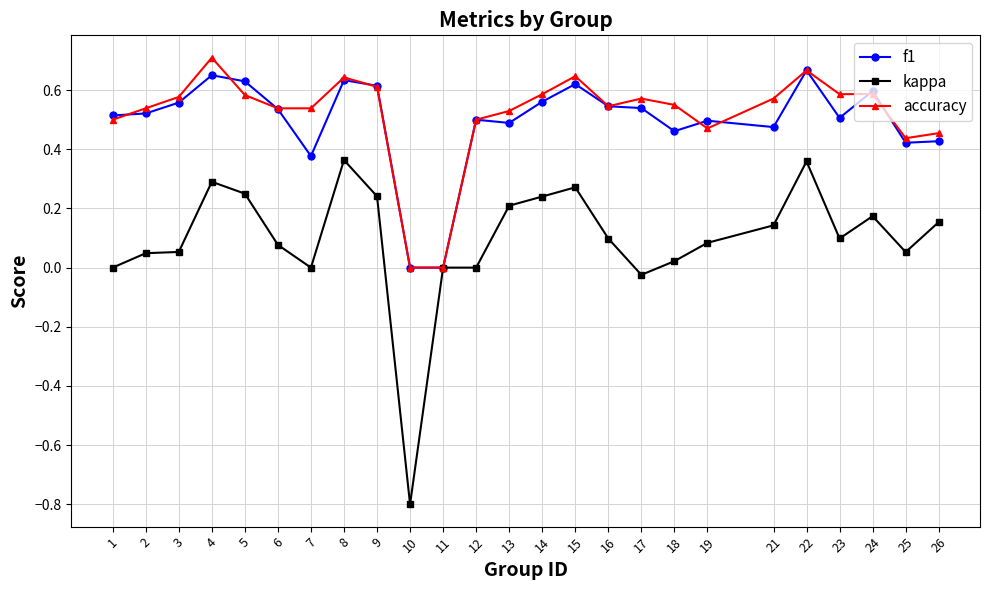

Which series changed the most between 4 and 17?

kappa